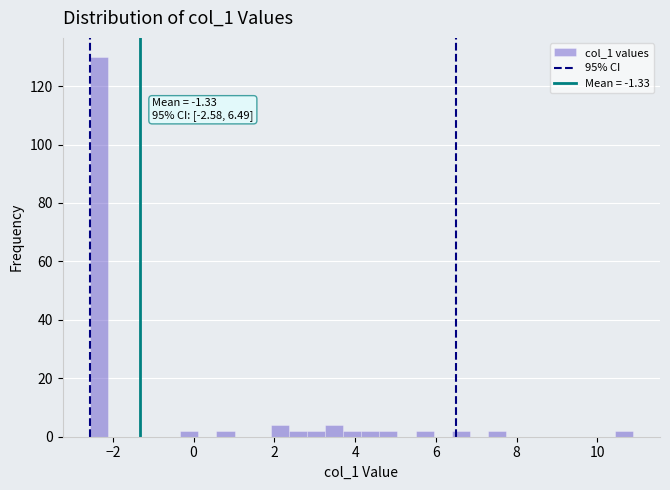

Around what value on the x-axis is the tallest bar? Give the approximate position of its centre, as read against the axis.

-2.4